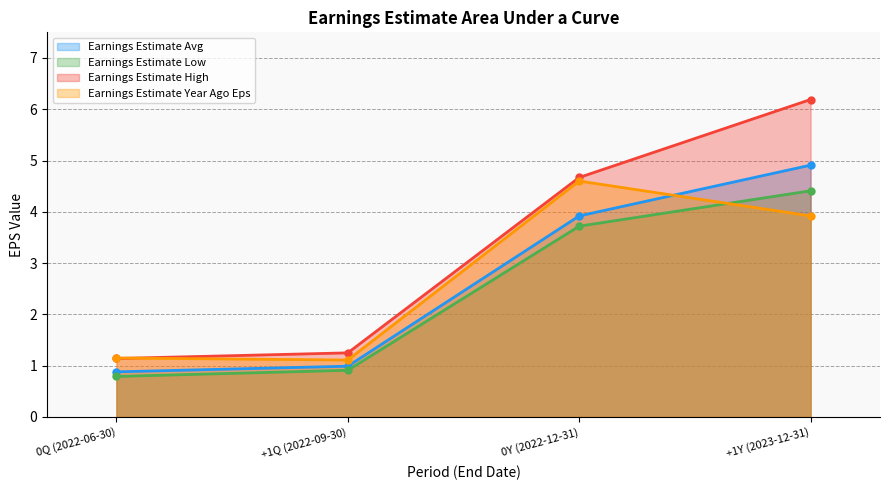

What is the minimum value for Earnings Estimate High?

1.1